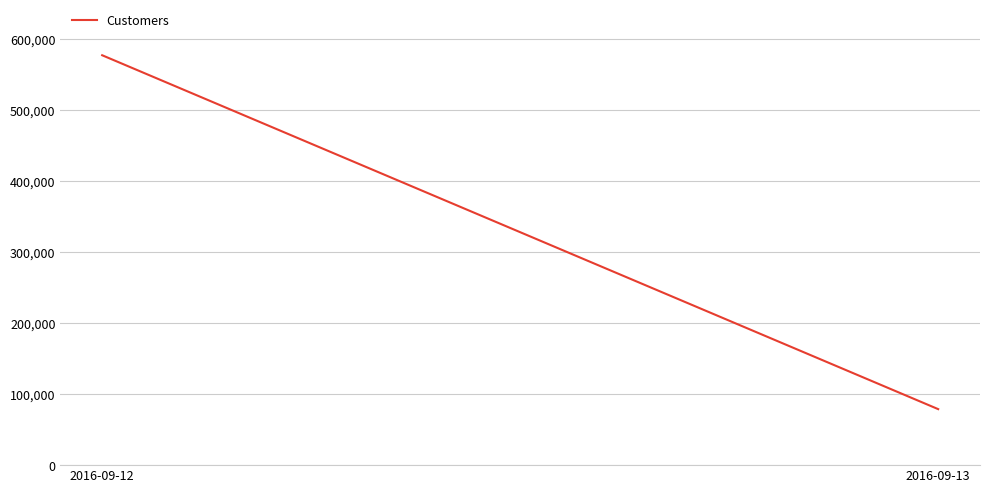

What is the greatest value displayed?

577553